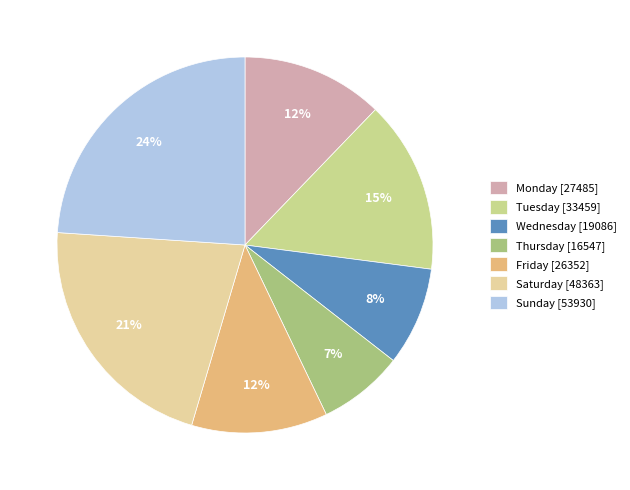

What is the change in value from Monday to Friday?

-1132.9